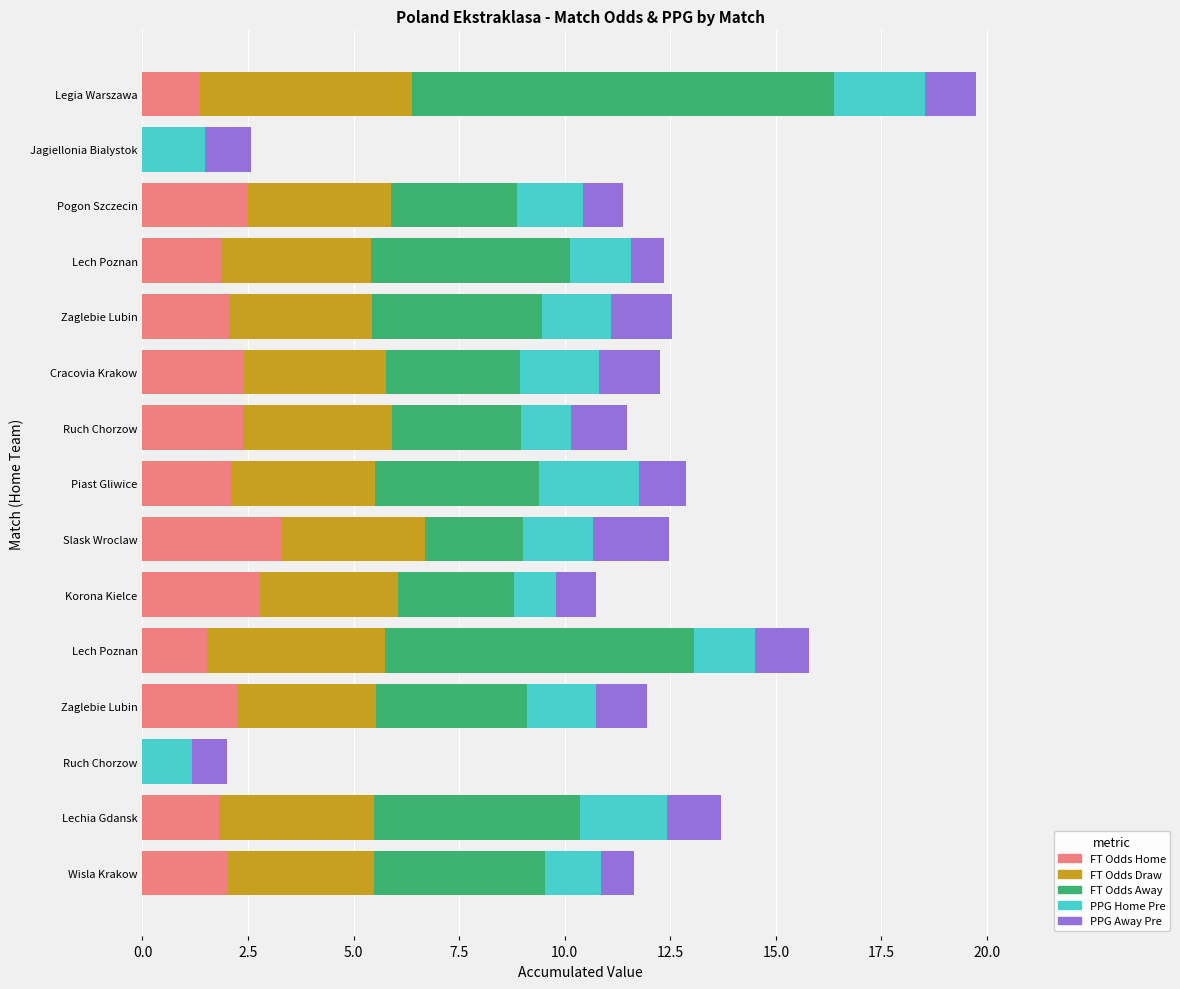

What are all the series names shown in the legend?

FT Odds Home, FT Odds Draw, FT Odds Away, PPG Home Pre, PPG Away Pre